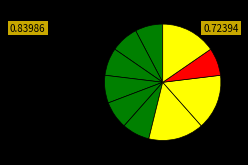

Count the number of slices in the pie.

10